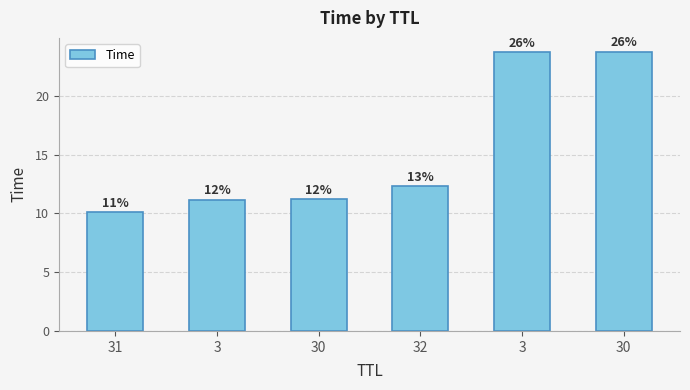

What is the minimum value shown in the chart?

10.1